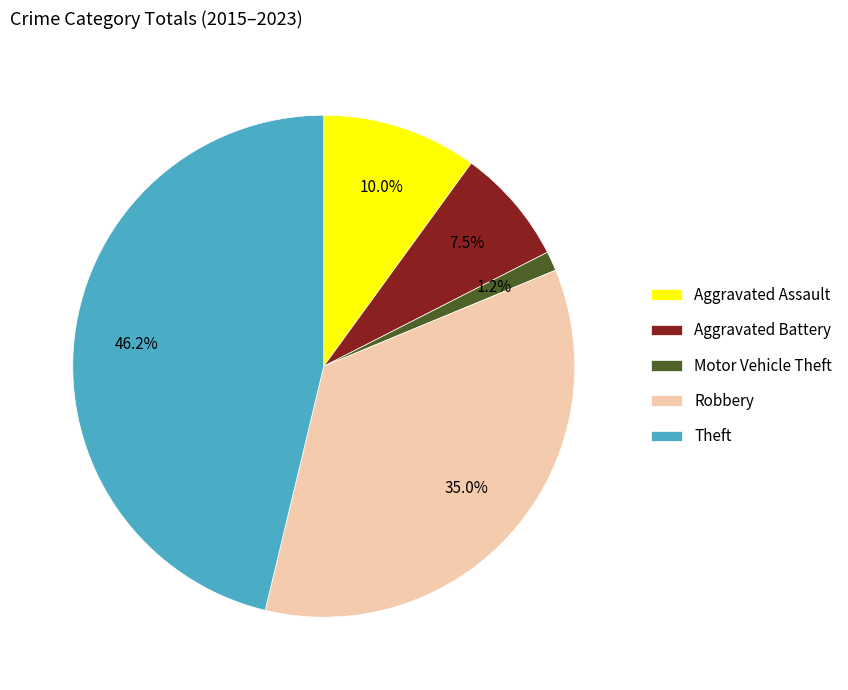

What portion of the pie excludes Motor Vehicle Theft?

98.7%